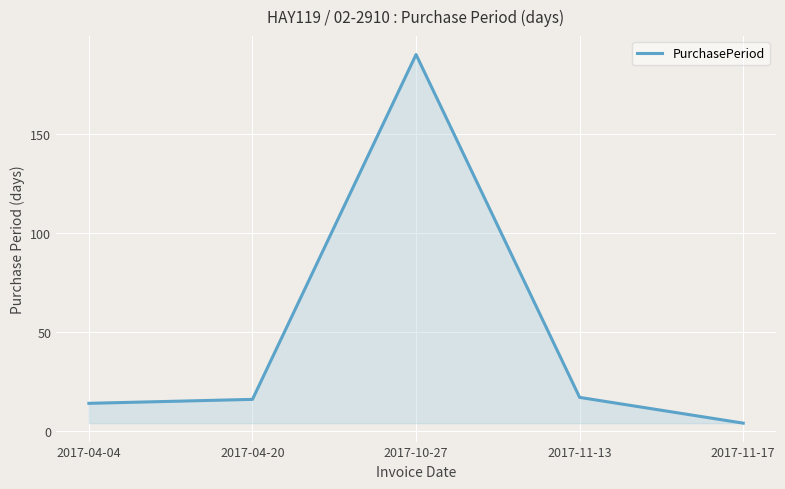

What is the change in value from 2017-04-20 to 2017-10-27?

+174